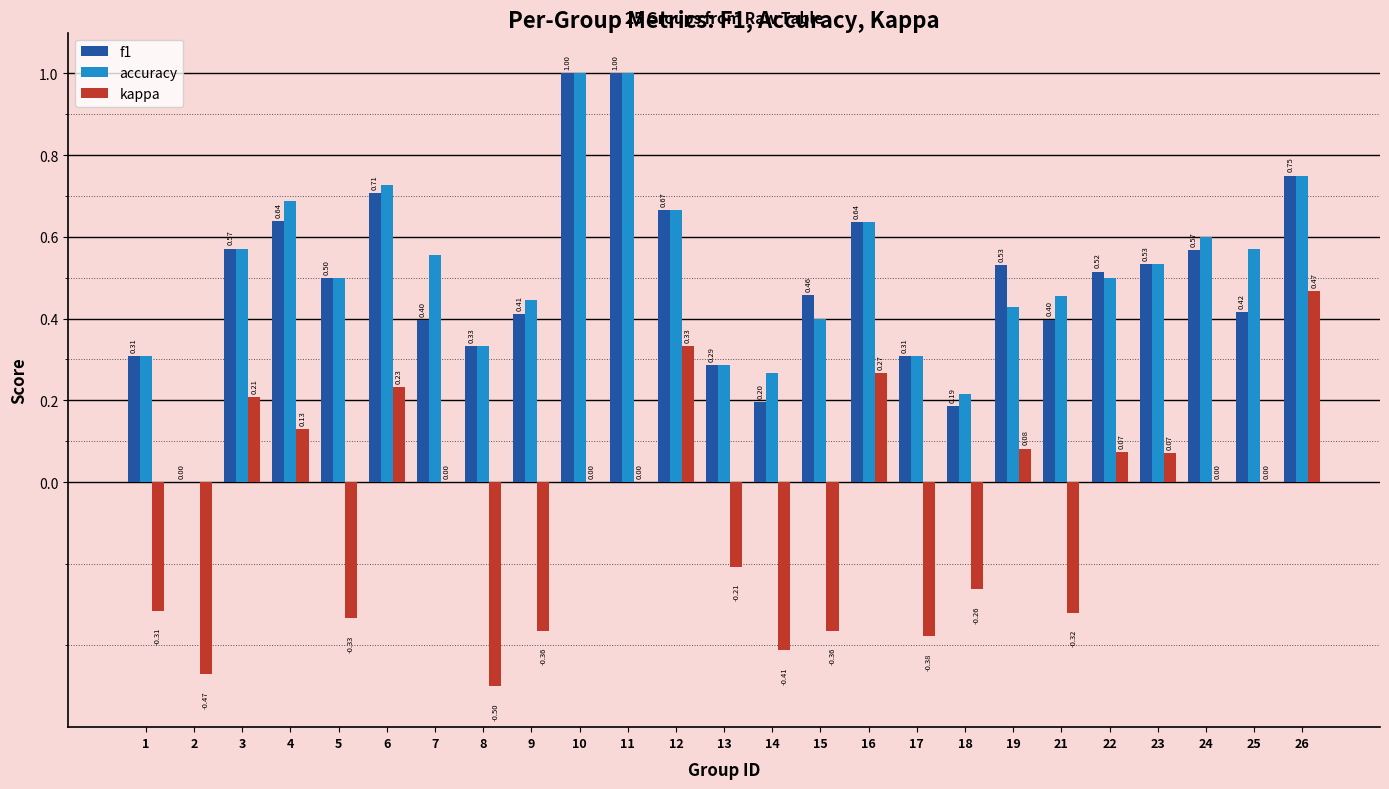

What is the total value across all series at 12?

1.7